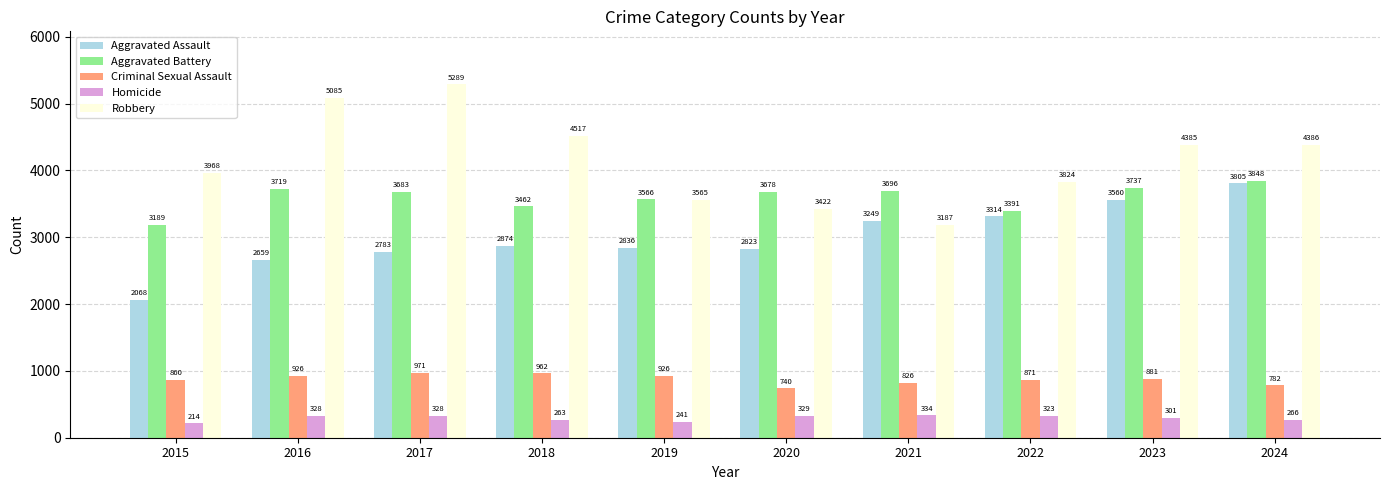

Which series has the largest range (max minus min)?

Robbery